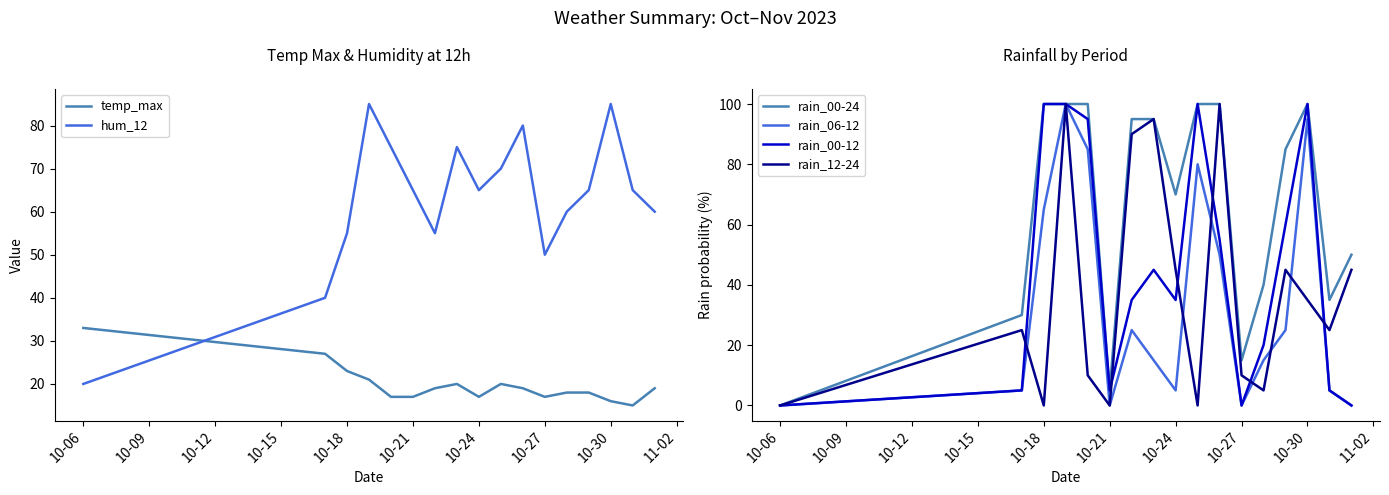

After their last crossing, which series has the higher values: hum_12 or temp_max?

hum_12